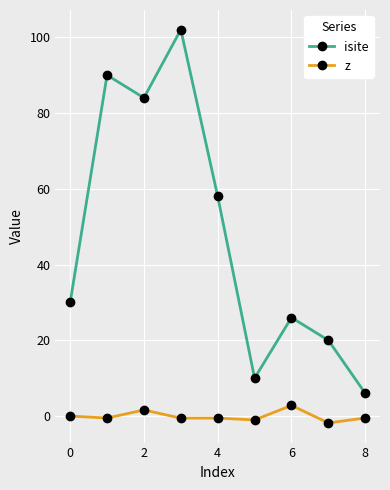

In z, how many points are lower than both neighbors (excluding endpoints)?

4